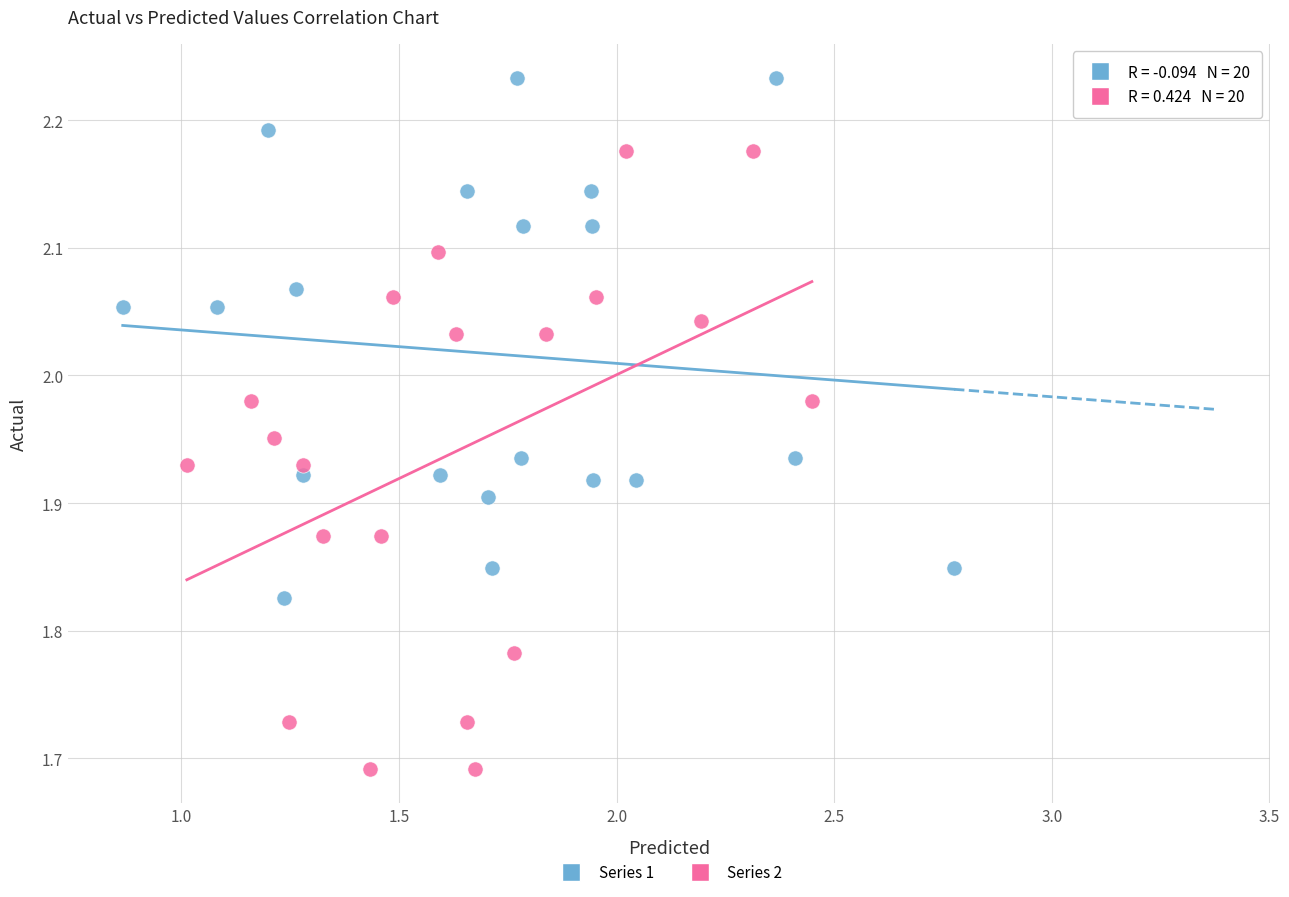

Which series contains the lowest Y value?

Series 2